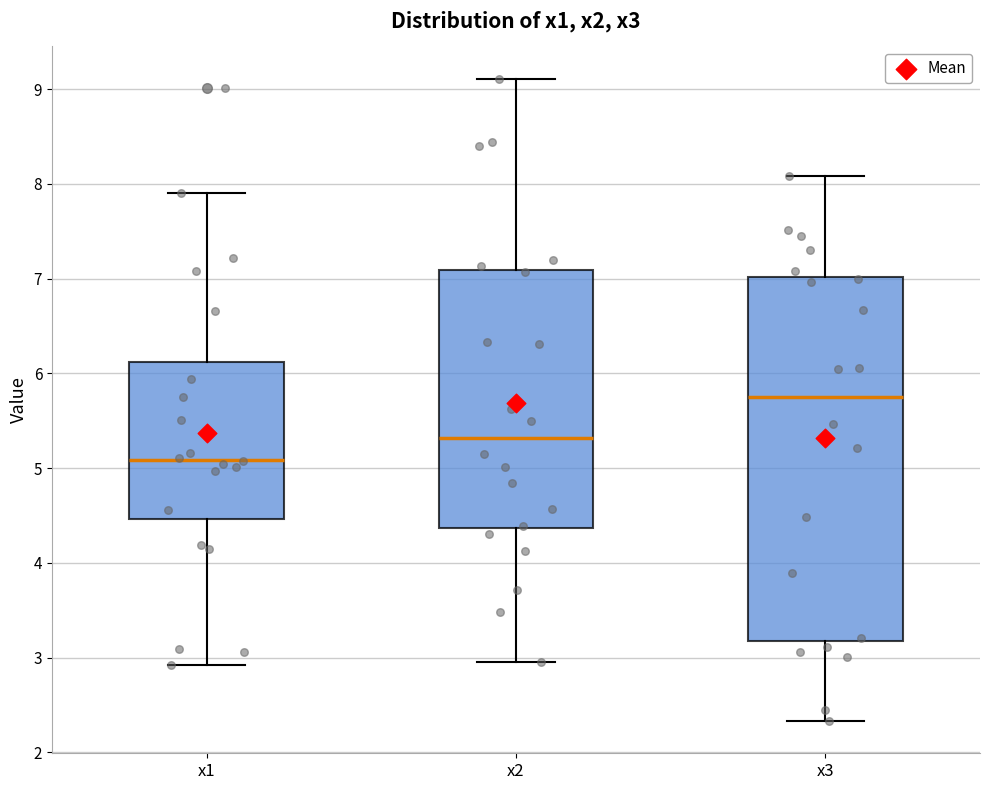

Reading left to right, read every box against the y-axis: the position of its median line, the range the box covers, and the ends of its whiskers. The values are not printed on the chart, so give them approximately, as read against the axis.

x1: median 5.1, box 4.5 to 6.1, whiskers 2.9 to 7.9
x2: median 5.3, box 4.4 to 7.1, whiskers 3.0 to 9.1
x3: median 5.8, box 3.2 to 7.0, whiskers 2.3 to 8.1